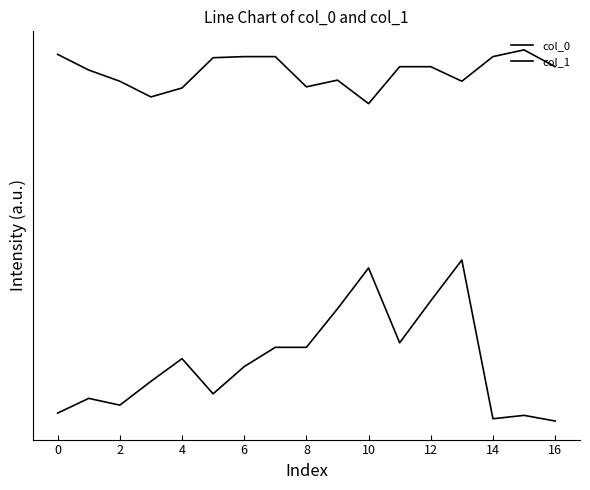

Is this an area chart (filled region under the line)?

No